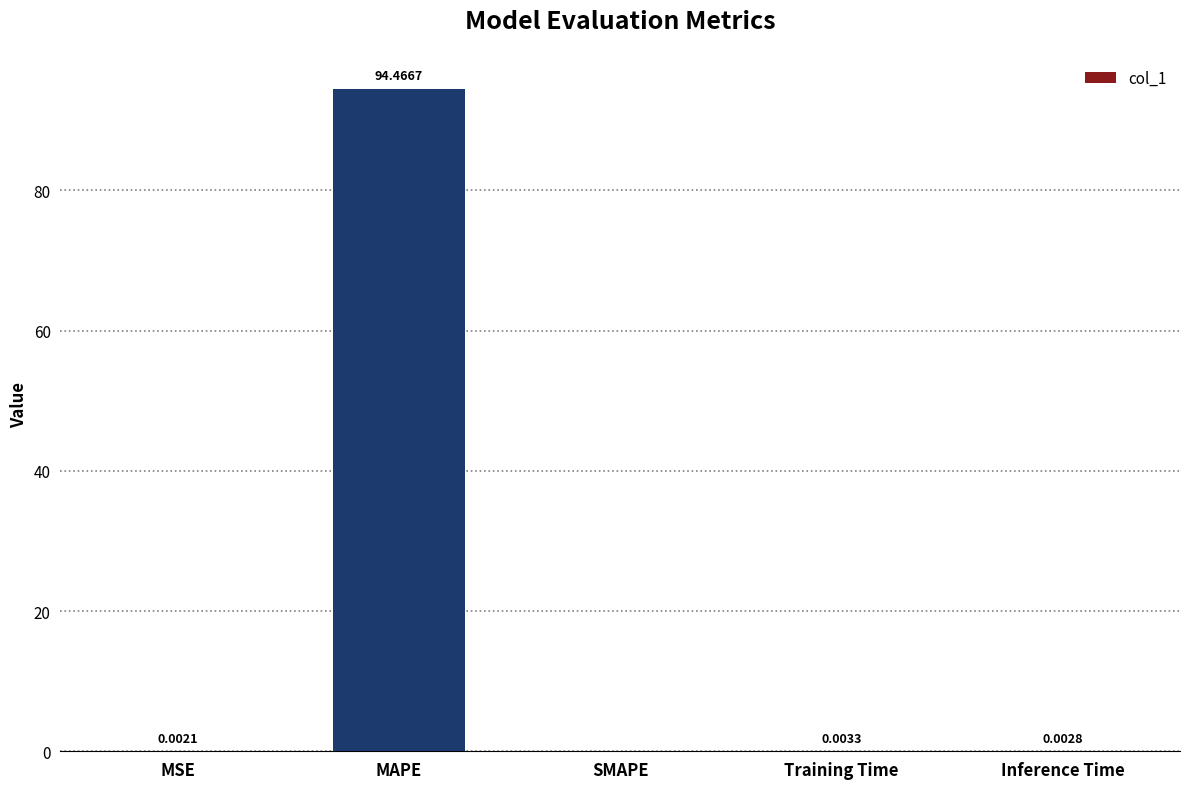

How many values are above zero?

4